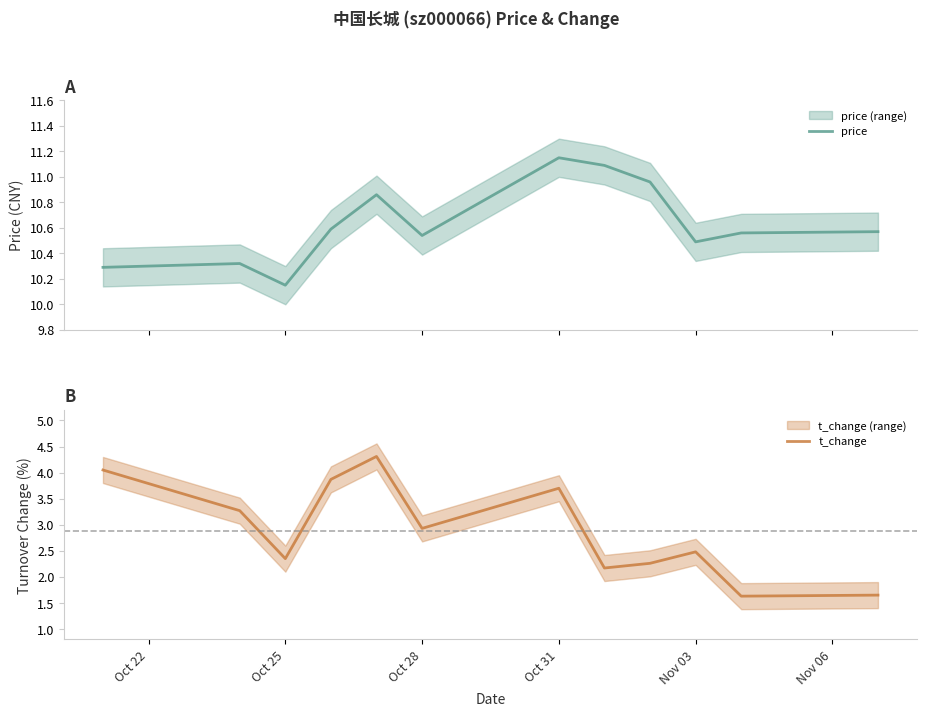

True or false: t_change and price intersect in this chart.

False